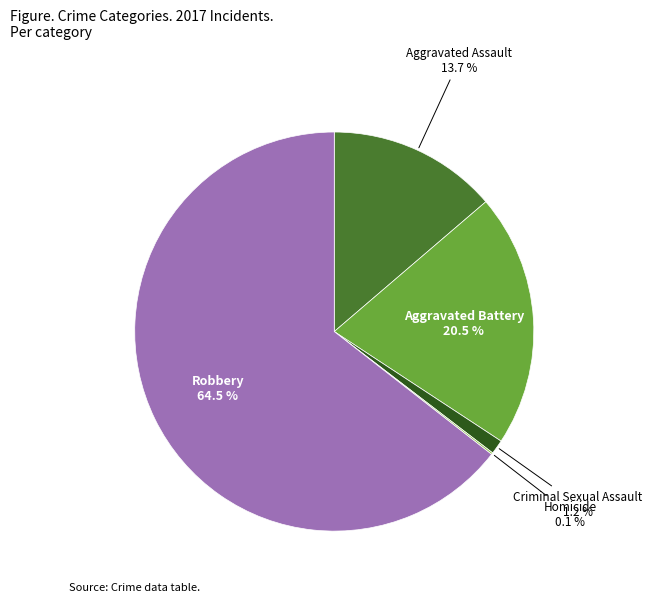

Which slice is the largest?

Robbery